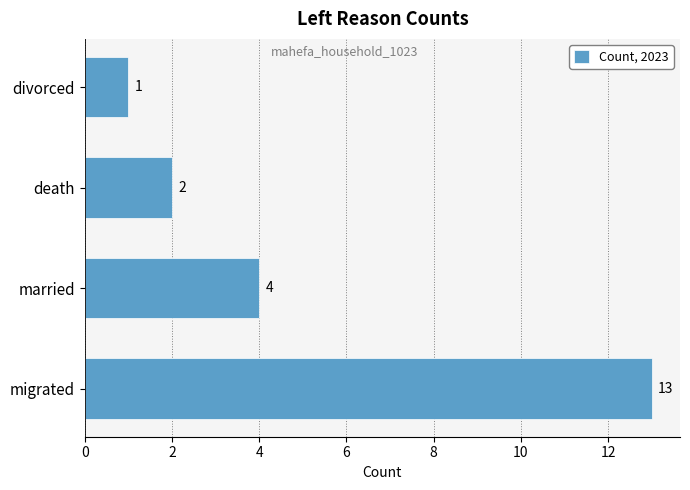

The value at divorced is 0. True or false?

False